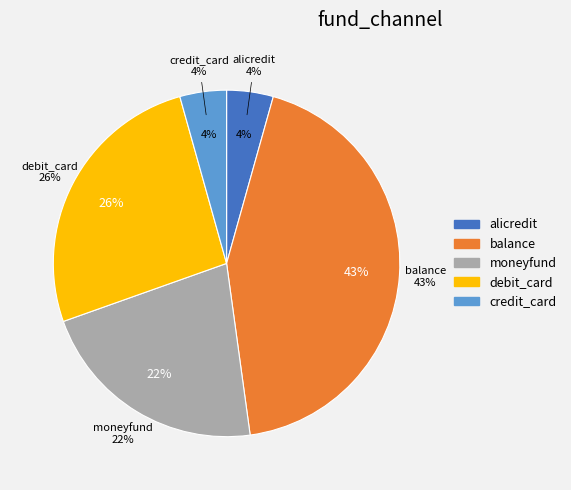

Is it true that debit_card is 32% of the pie?

False